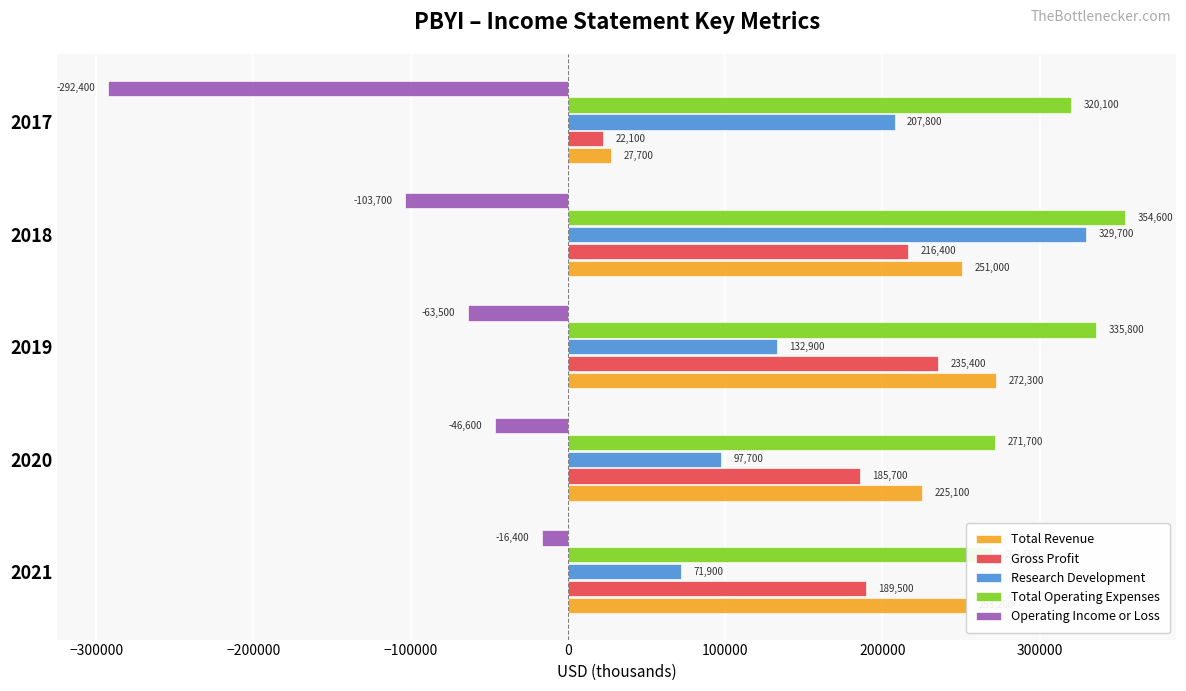

What are all the series names shown in the legend?

Total Revenue, Gross Profit, Research Development, Total Operating Expenses, Operating Income or Loss